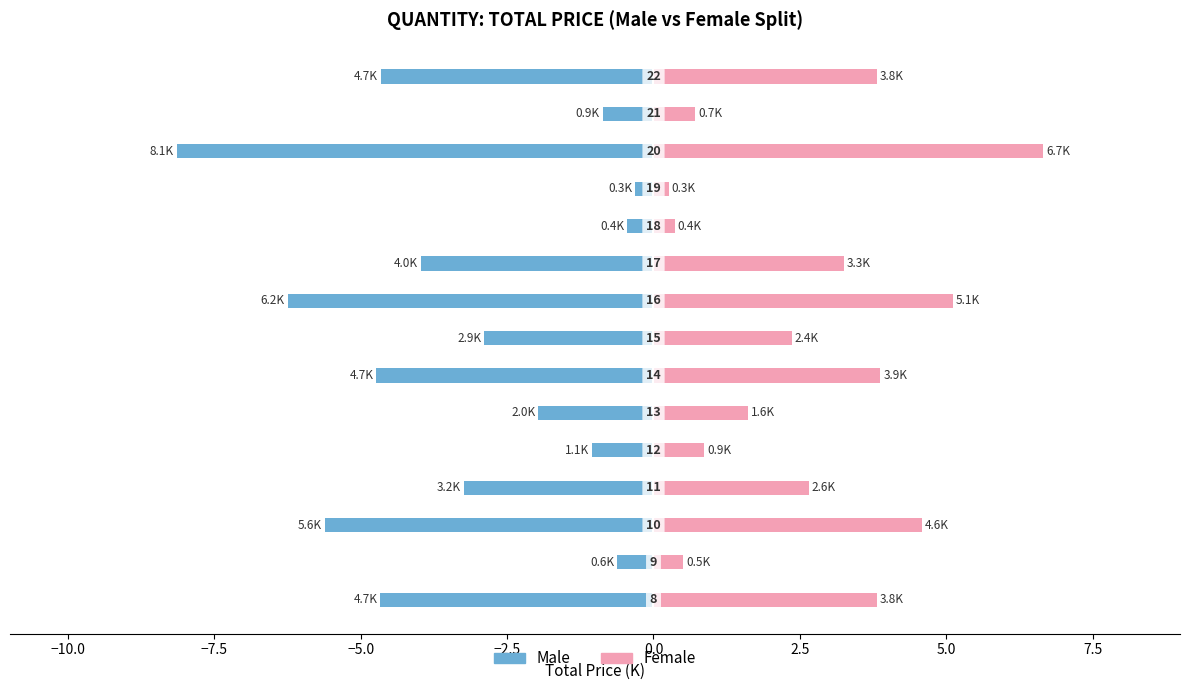

Does the chart contain stacked bars?

No